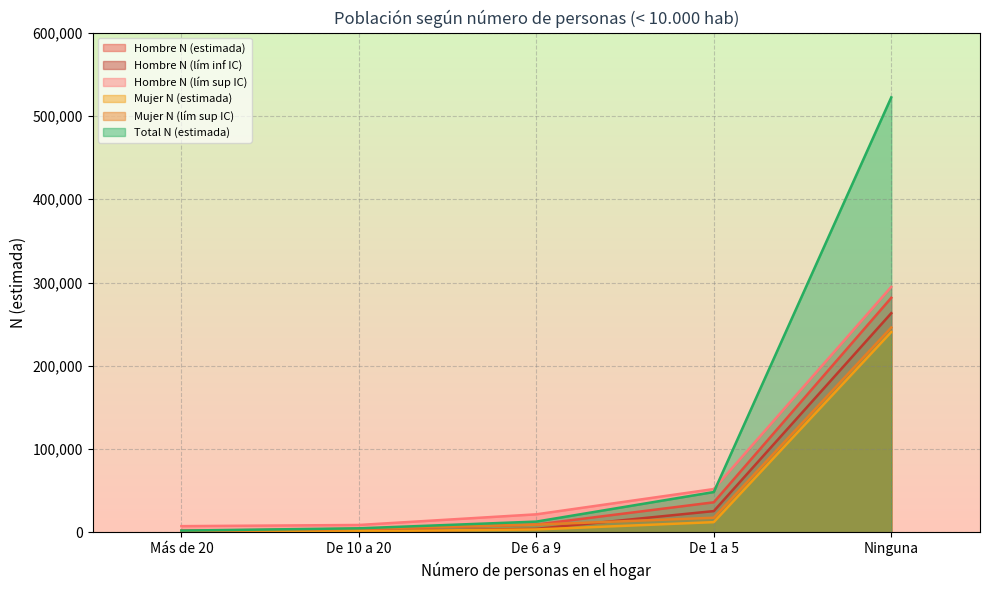

True or false: Hombre N (lím sup IC) and Hombre N (lím inf IC) cross at least once.

False